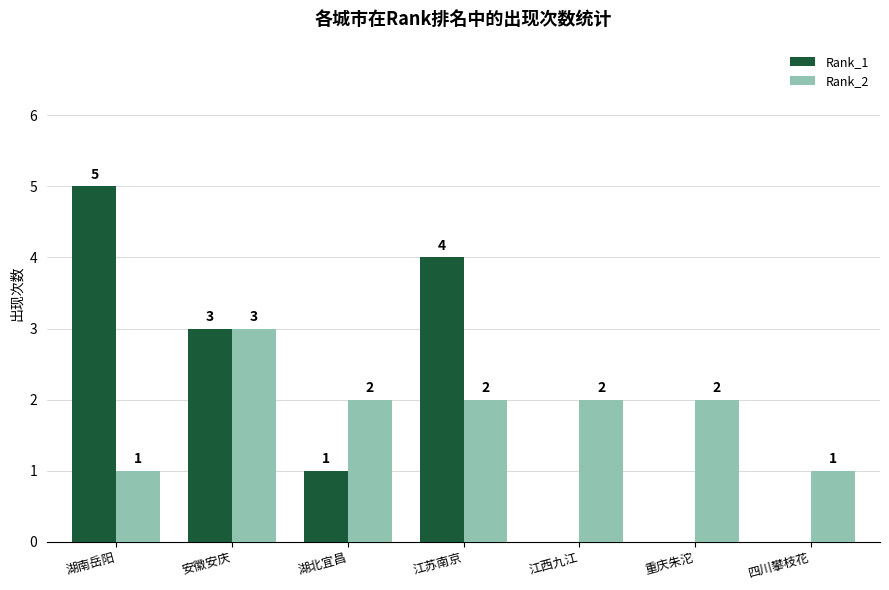

Which series changed the most between 湖北宜昌 and 江西九江?

Rank_1